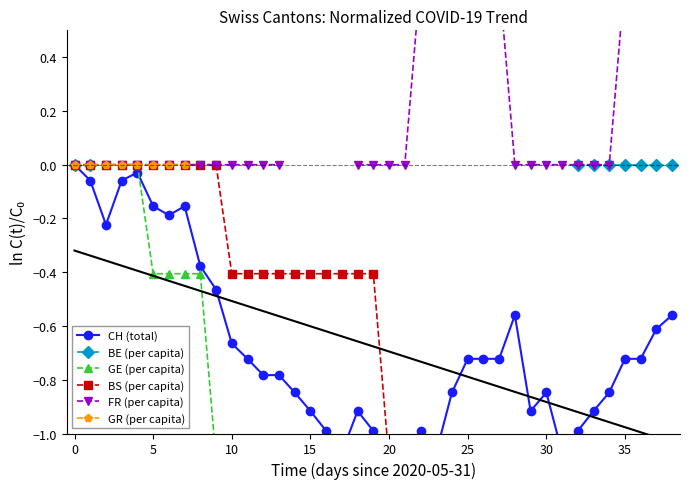

What is the sum of all CH (total) values?

-26.4